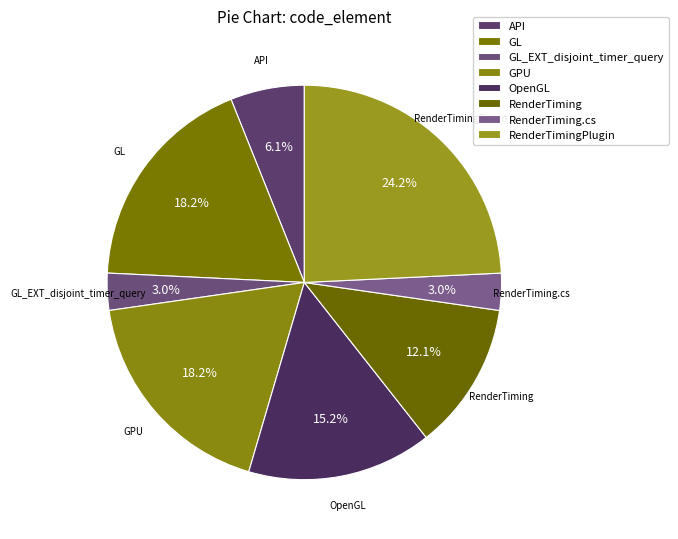

What is the change in value from GPU to RenderTiming?

-2